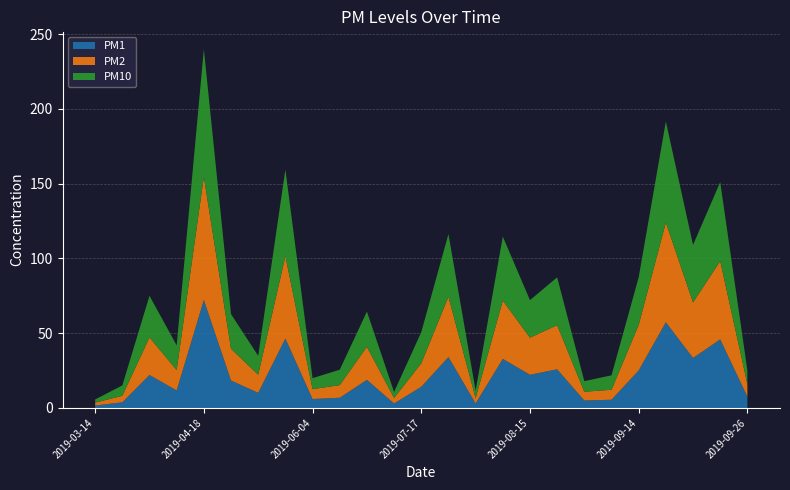

Reading right to left, list all the values displayed in this chart.

PM1: 2019-09-26=7.6	2019-09-23=45.8	2019-09-21=33.4	2019-09-16=57.3	2019-09-14=25.1	2019-09-07=5.5	2019-08-31=5.0	2019-08-26=25.8	2019-08-15=22.2	2019-08-10=32.8	2019-07-31=3.0	2019-07-28=34.0	2019-07-17=14.1	2019-07-09=3.0	2019-07-02=18.8	2019-06-29=6.8	2019-06-04=6.0	2019-06-02=46.4	2019-05-16=10.1	2019-05-14=18.4	2019-04-18=72.2	2019-03-30=11.7	2019-03-24=22.1	2019-03-20=3.8	2019-03-14=1.6
PM2: 2019-09-26=8.4	2019-09-23=52.3	2019-09-21=37.1	2019-09-16=66.7	2019-09-14=30.4	2019-09-07=6.7	2019-08-31=5.9	2019-08-26=29.5	2019-08-15=24.8	2019-08-10=39.0	2019-07-31=3.6	2019-07-28=40.3	2019-07-17=15.7	2019-07-09=3.7	2019-07-02=22.1	2019-06-29=8.4	2019-06-04=6.6	2019-06-02=55.1	2019-05-16=12.1	2019-05-14=21.2	2019-04-18=82.3	2019-03-30=13.7	2019-03-24=25.1	2019-03-20=4.3	2019-03-14=1.9
PM10: 2019-09-26=9.2	2019-09-23=52.8	2019-09-21=38.4	2019-09-16=67.5	2019-09-14=31.8	2019-09-07=9.7	2019-08-31=7.1	2019-08-26=32.0	2019-08-15=25.1	2019-08-10=42.8	2019-07-31=5.1	2019-07-28=41.9	2019-07-17=20.9	2019-07-09=4.0	2019-07-02=23.6	2019-06-29=10.3	2019-06-04=7.3	2019-06-02=57.8	2019-05-16=12.6	2019-05-14=23.2	2019-04-18=85.3	2019-03-30=16.5	2019-03-24=27.8	2019-03-20=7.0	2019-03-14=2.1